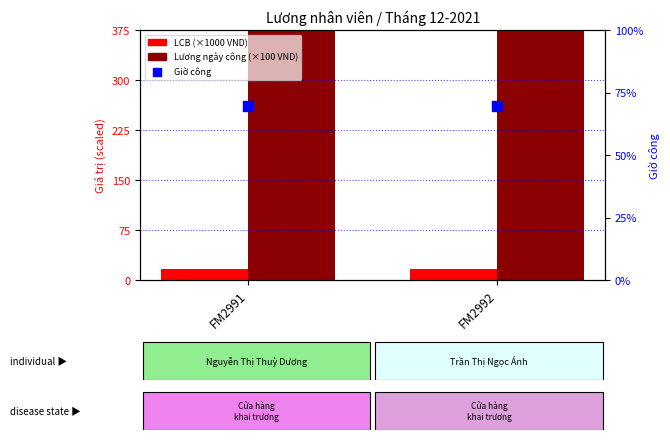

At how many categories does at least one series exceed 10060?

2